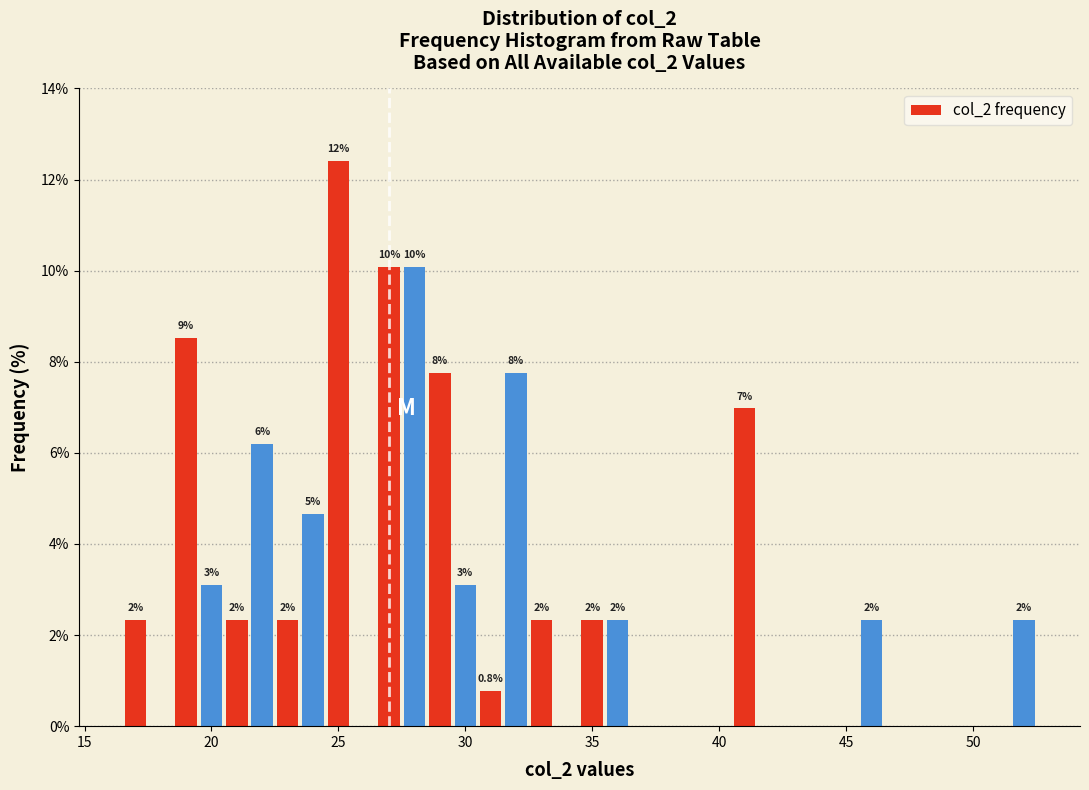

Read against the x-axis, roughly where is the centre of the tallest bar?

25.0